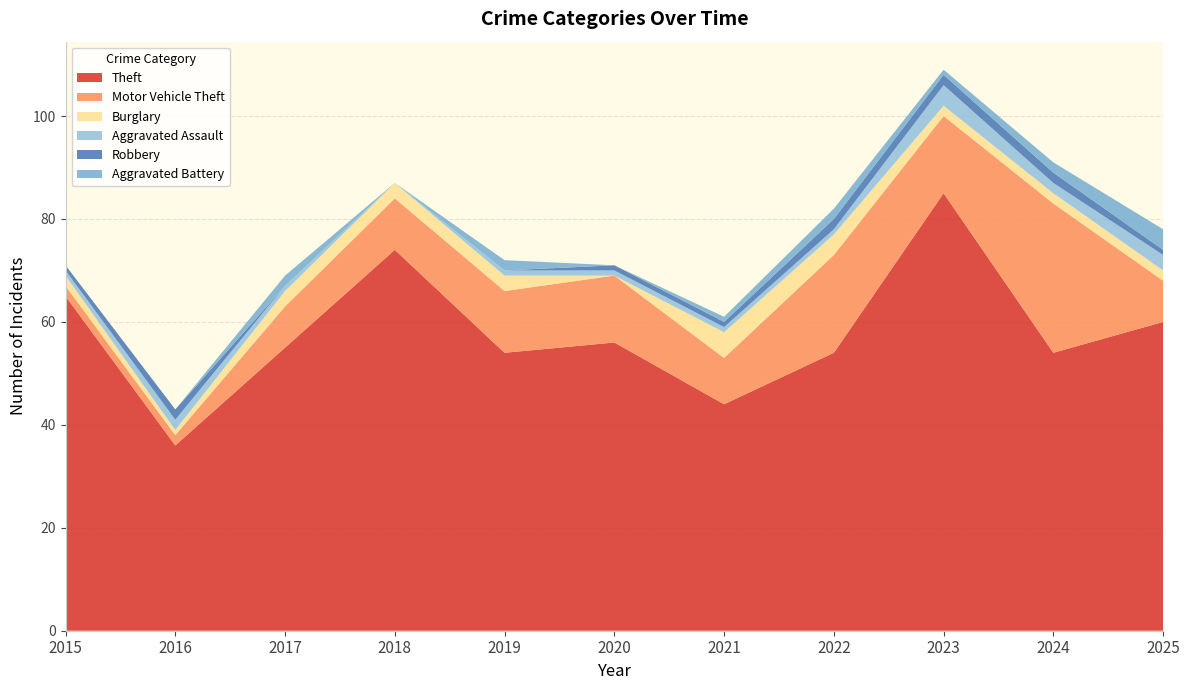

Reading left to right, list all the values displayed in this chart.

Theft: 2015=65	2016=36	2017=55	2018=74	2019=54	2020=56	2021=44	2022=54	2023=85	2024=54	2025=60
Motor Vehicle Theft: 2015=2	2016=2	2017=8	2018=10	2019=12	2020=13	2021=9	2022=19	2023=15	2024=29	2025=8
Burglary: 2015=2	2016=1	2017=3	2018=3	2019=3	2020=0	2021=5	2022=4	2023=2	2024=2	2025=2
Aggravated Assault: 2015=1	2016=2	2017=1	2018=0	2019=1	2020=1	2021=1	2022=1	2023=4	2024=2	2025=3
Robbery: 2015=1	2016=2	2017=0	2018=0	2019=0	2020=1	2021=1	2022=2	2023=2	2024=2	2025=1
Aggravated Battery: 2015=0	2016=0	2017=2	2018=0	2019=2	2020=0	2021=1	2022=2	2023=1	2024=2	2025=4